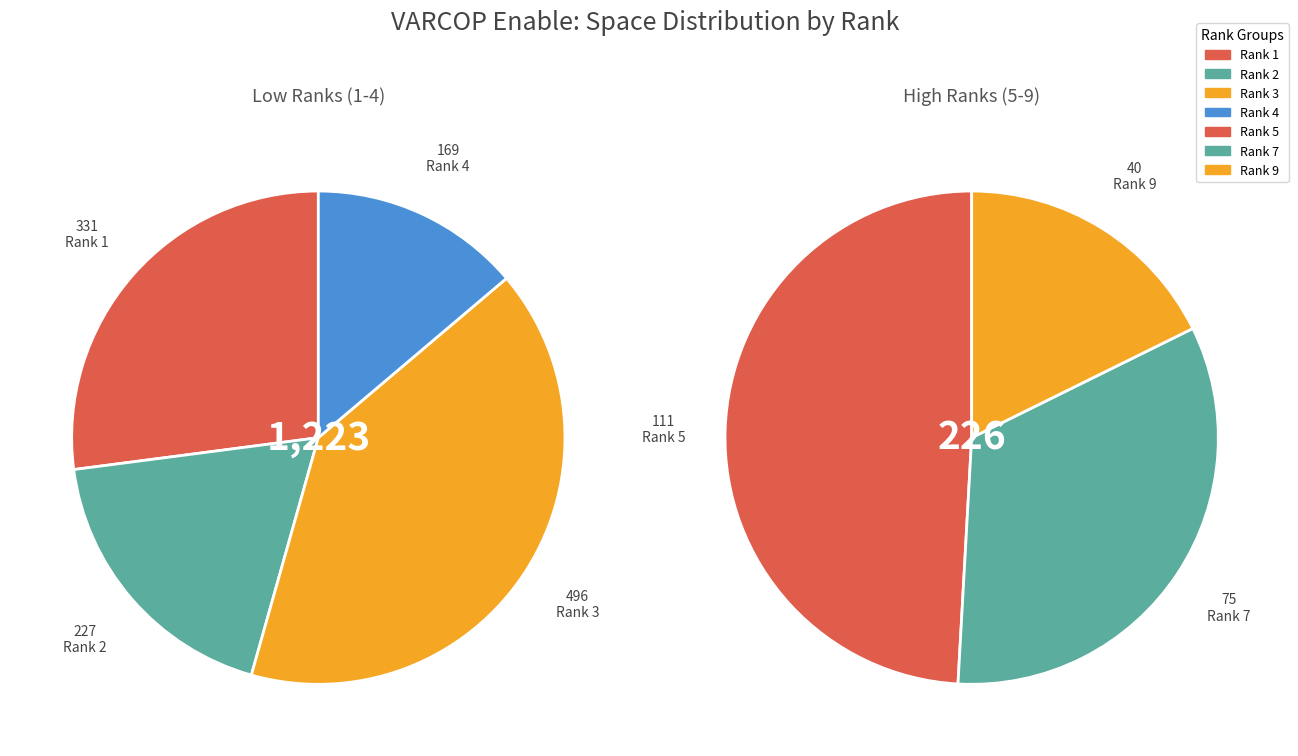

Does Rank 4 account for over 50% of the chart?

No